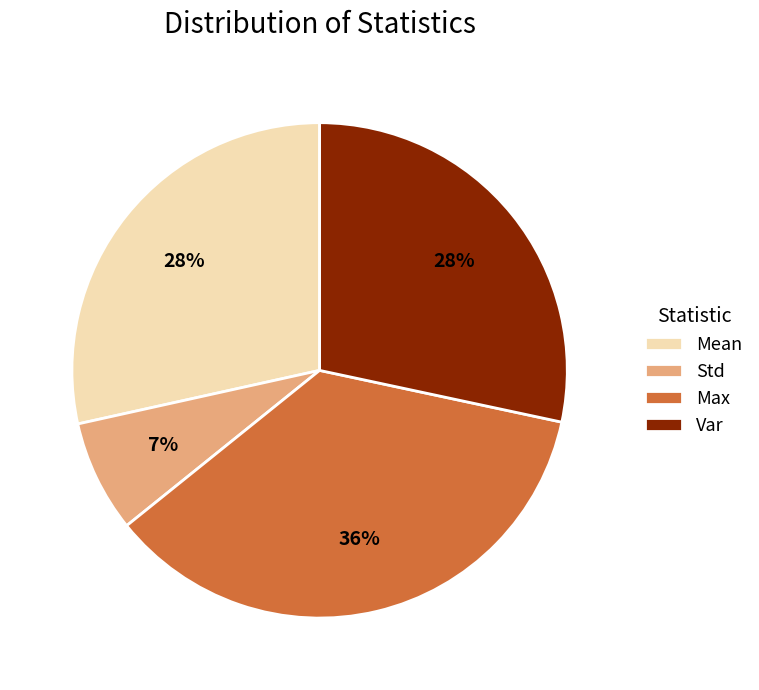

Is the sum of Var and Max greater than half?

Yes